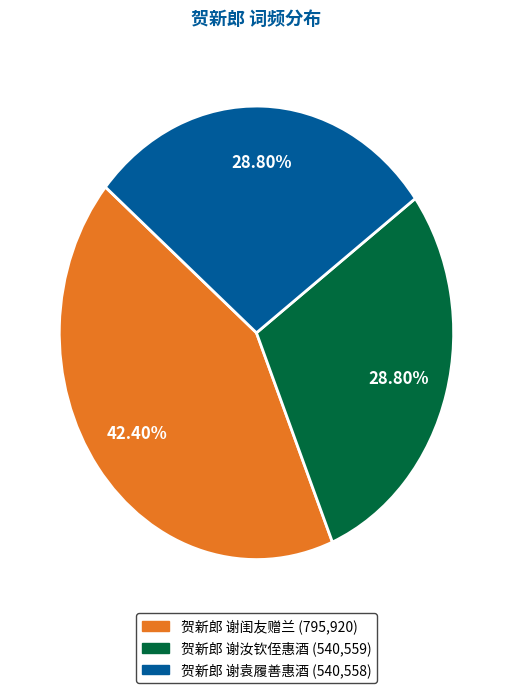

True or false: 贺新郎 谢闺友赠兰 accounts for 42% of the total.

True